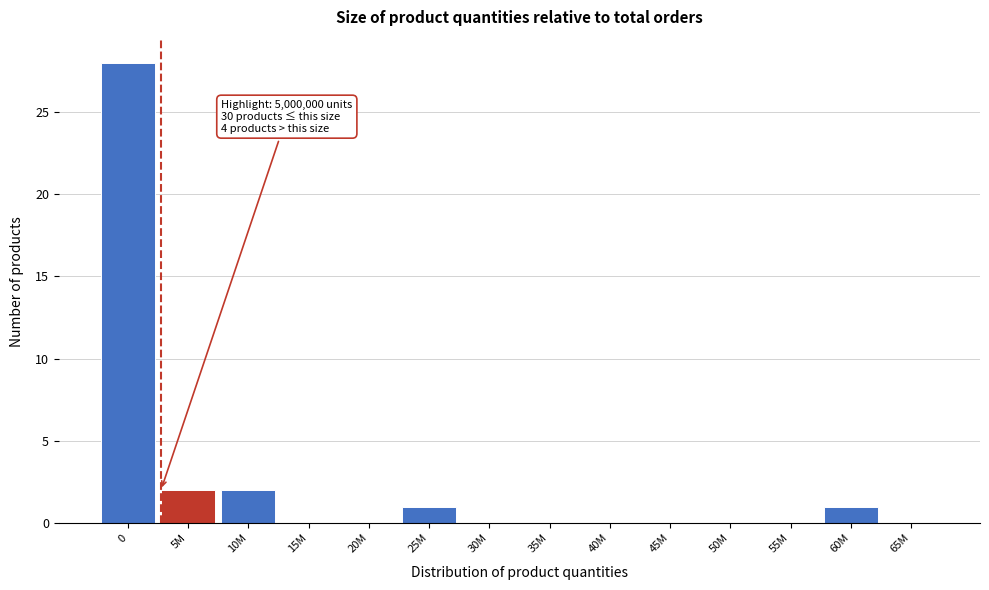

Reading right to left, transcribe all the data shown in this chart.

65M=0	60M=1	55M=0	50M=0	45M=0	40M=0	35M=0	30M=0	25M=1	20M=0	15M=0	10M=2	5M=2	0=28